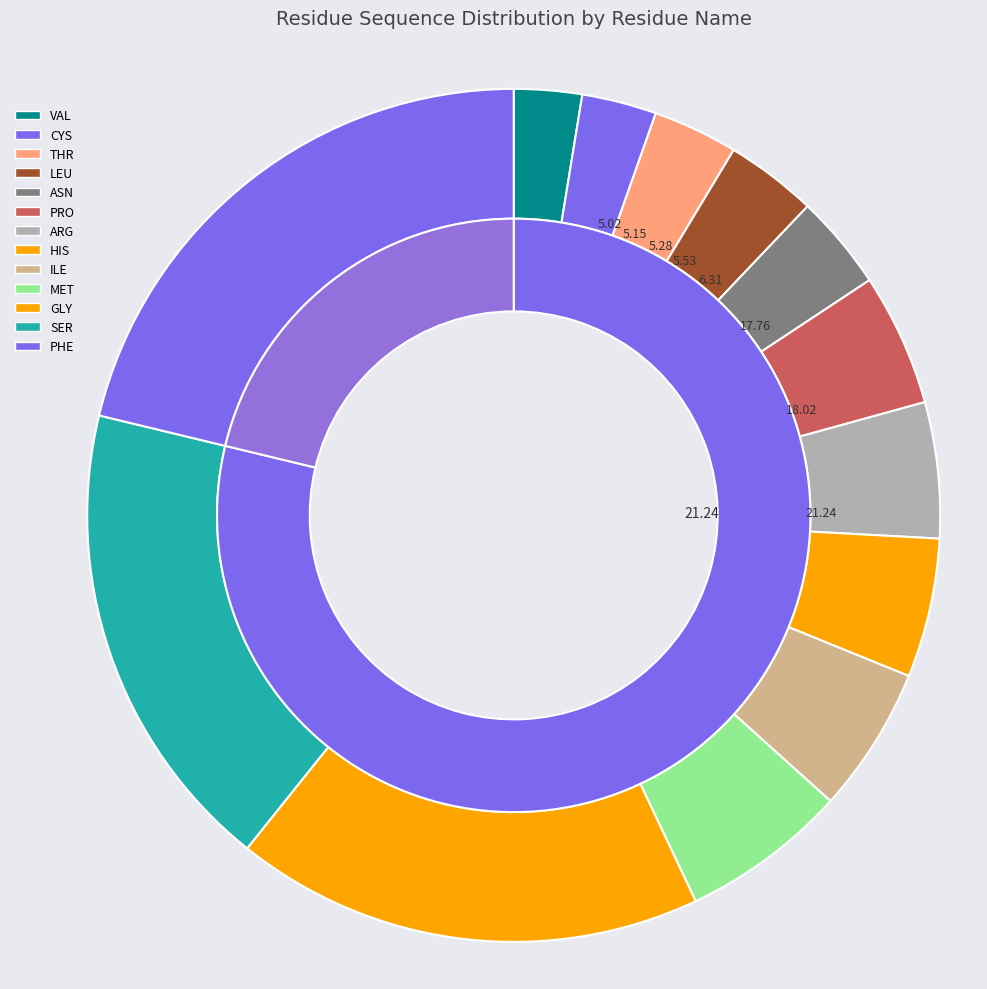

What is the largest slice in the pie chart?

PHE